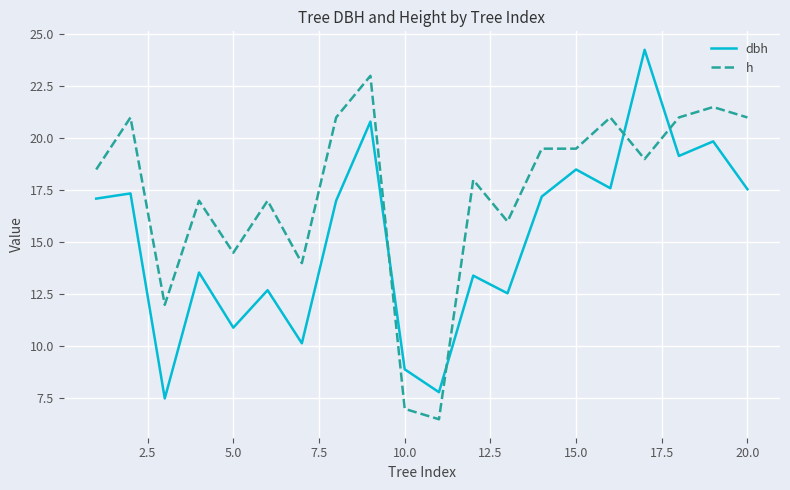

True or false: dbh and h cross at least once.

True